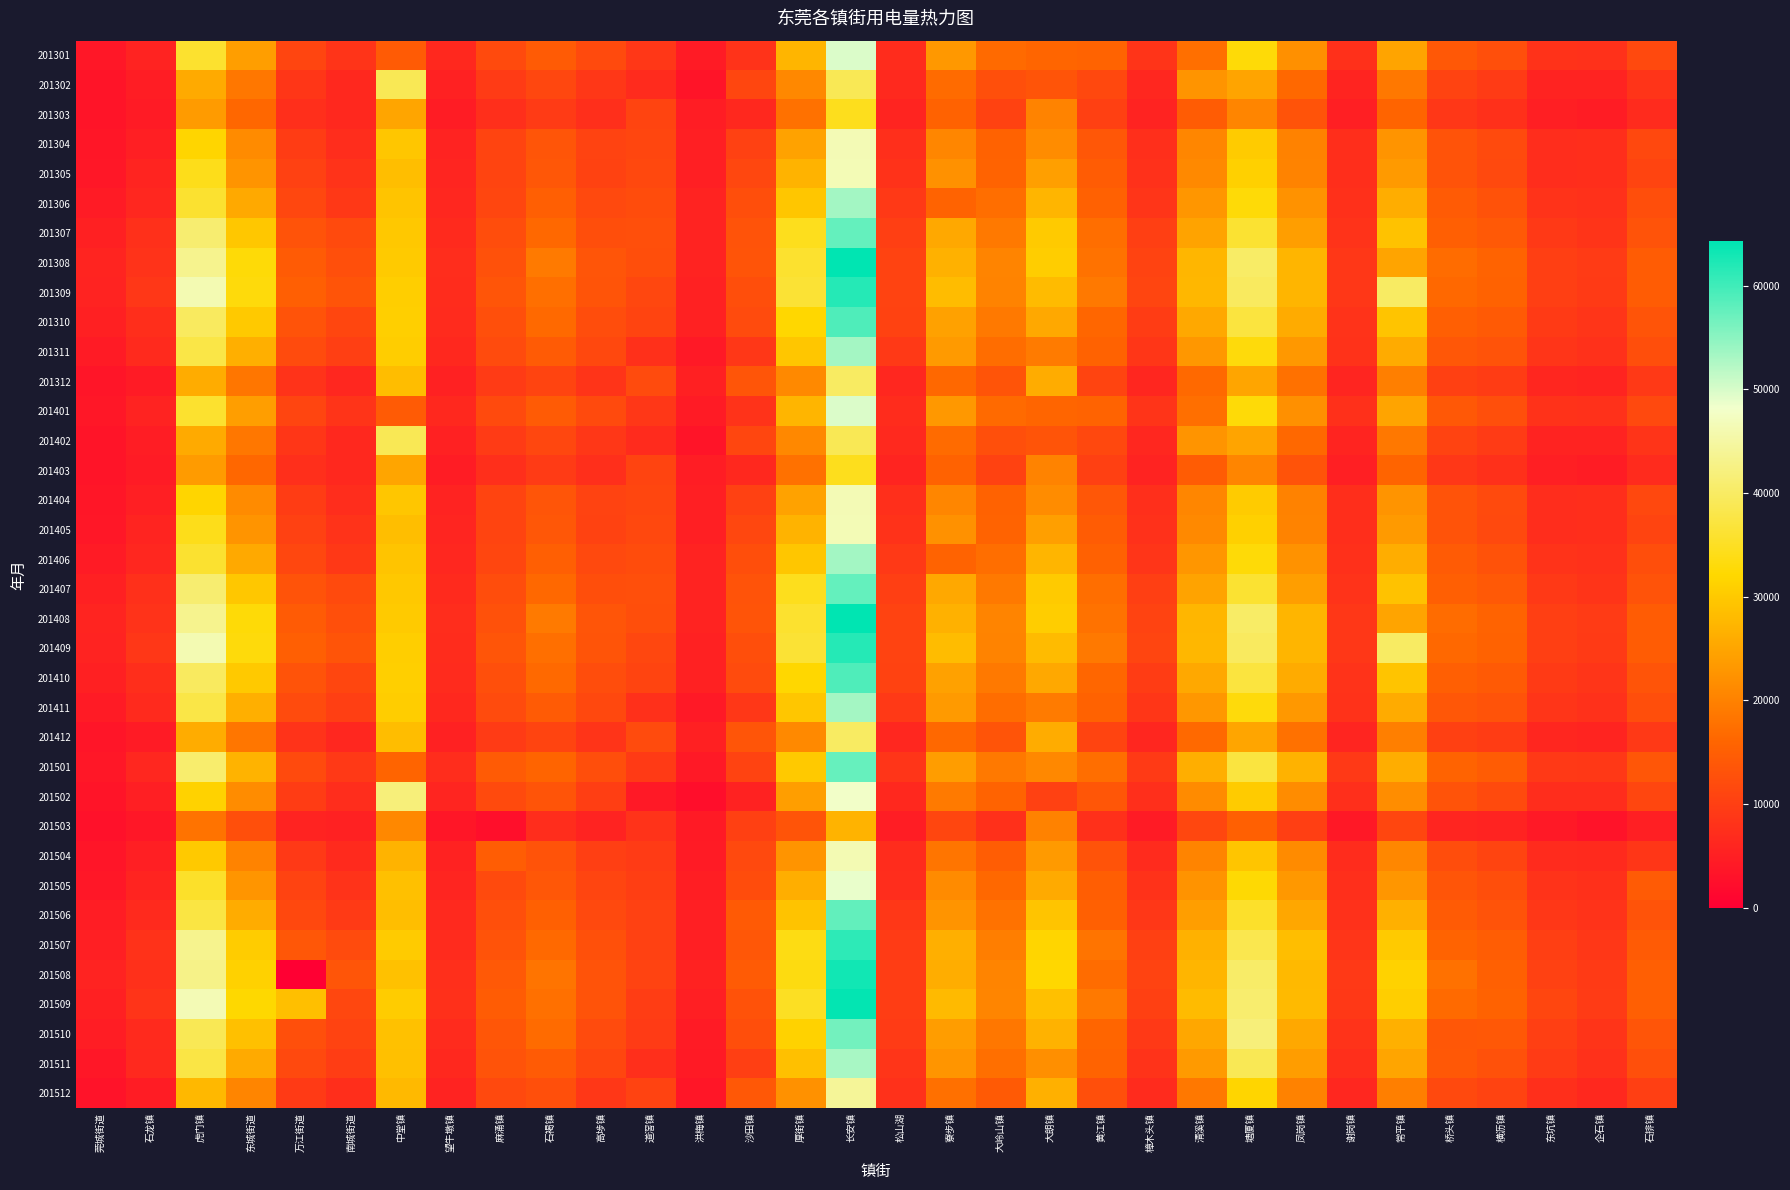

What is the spread (max minus min) of values at 望牛墩镇?

4170